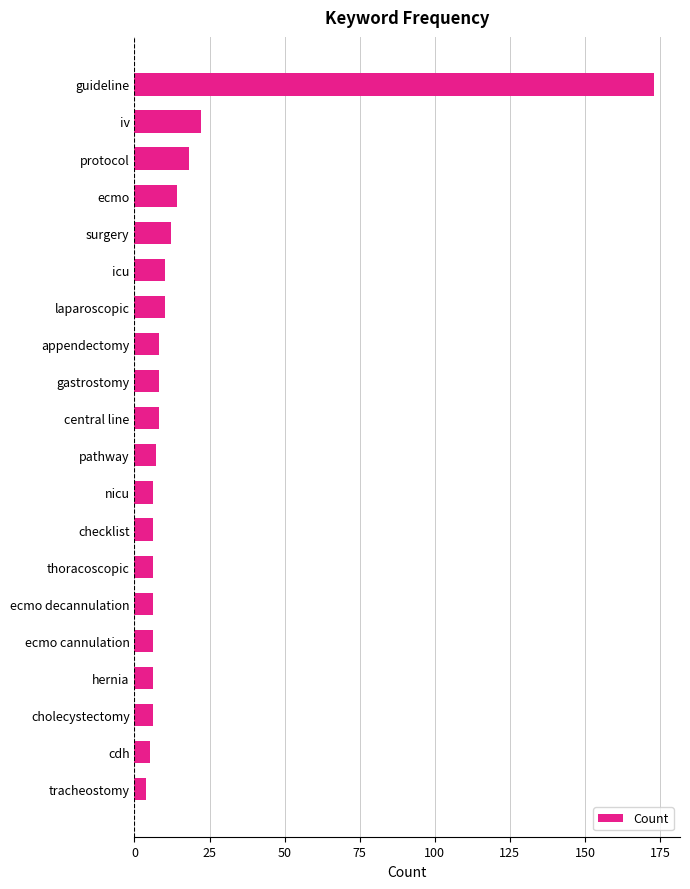

Is it true that the value at ecmo decannulation is 6?

True